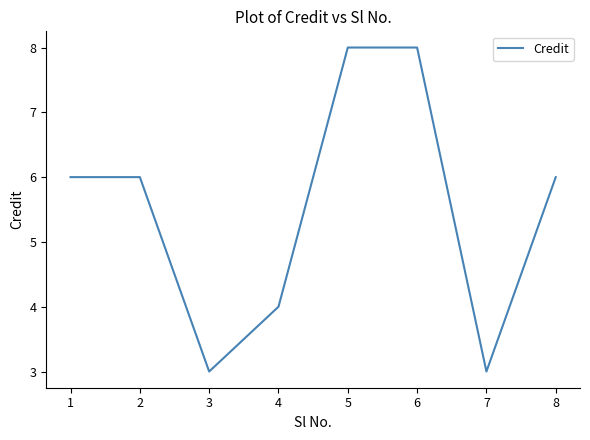

What is the sum of the values at 2 and 7?

9